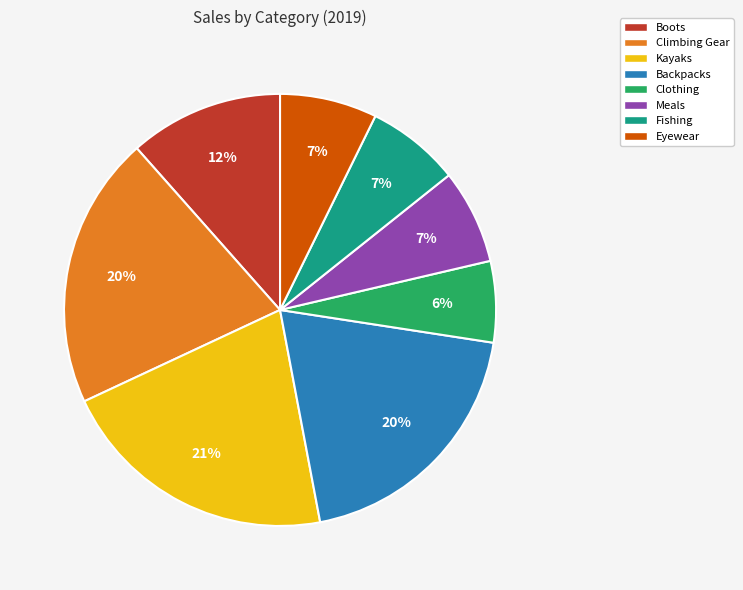

Is there any slice that represents more than half of the pie?

No